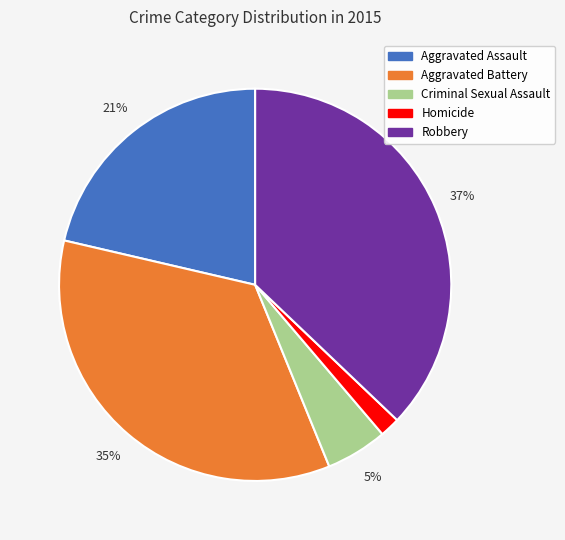

What percentage is the Aggravated Battery slice, to the nearest percent?

35%